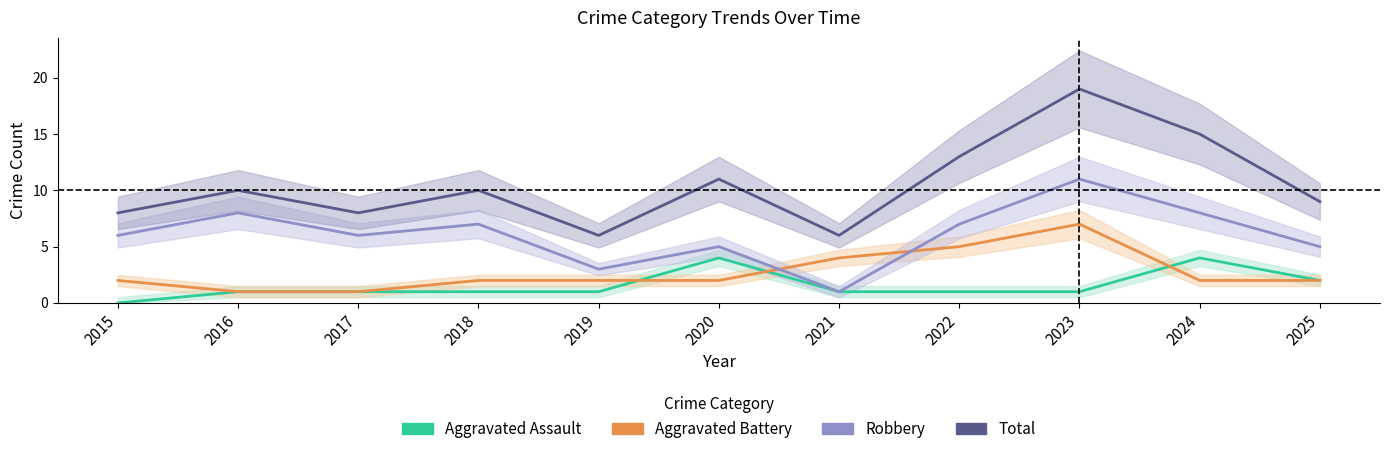

What is the difference between the maximum and minimum values in the Robbery series?

10